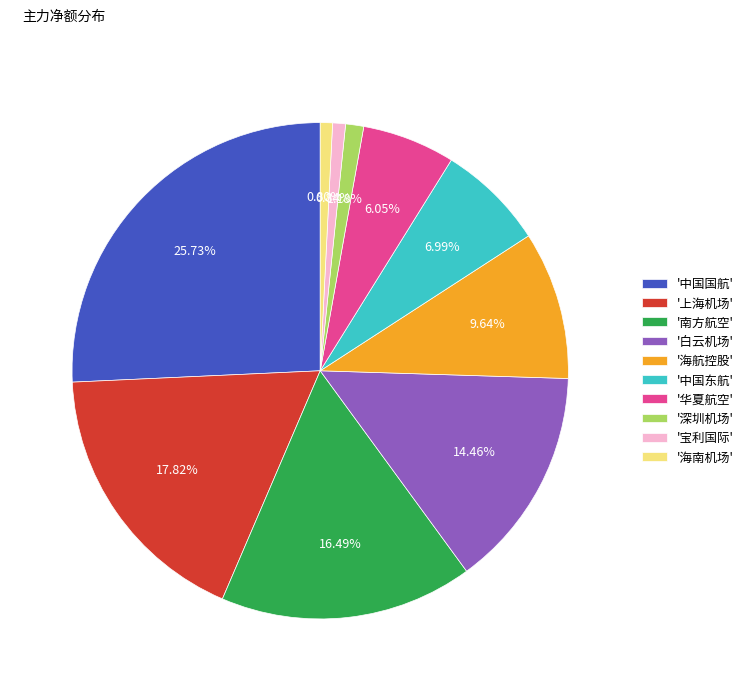

Is there a majority slice in this chart?

No